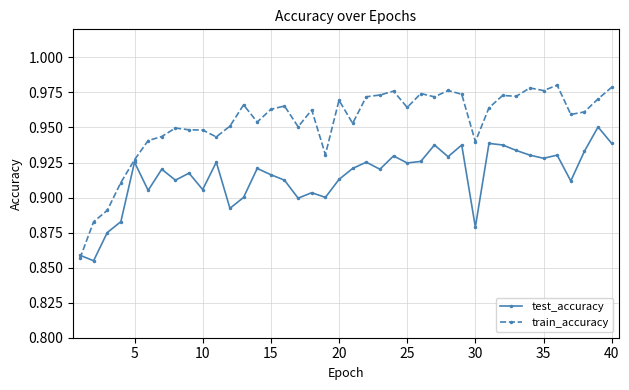

Count the train_accuracy values in the range 0 to 1.

40